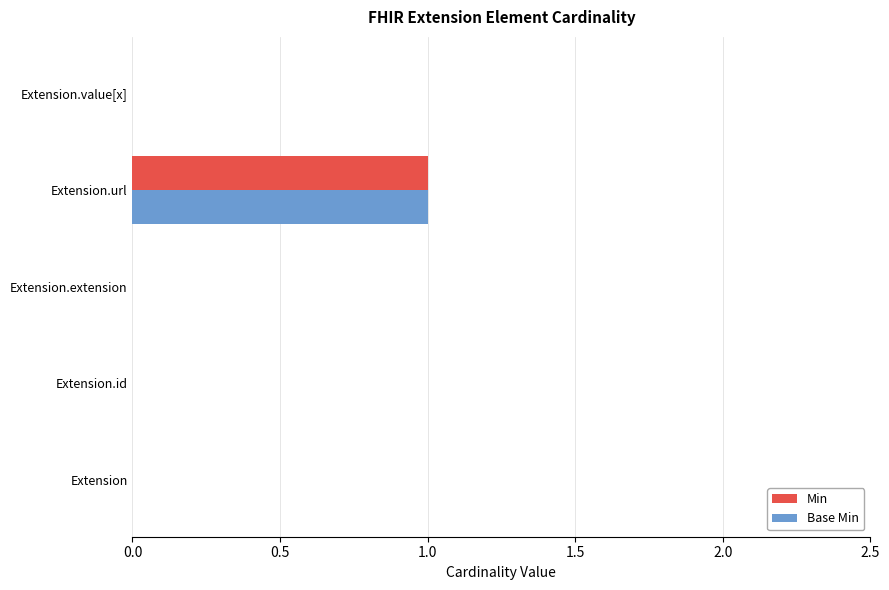

Is it true that Min equals 2 at Extension.url?

False